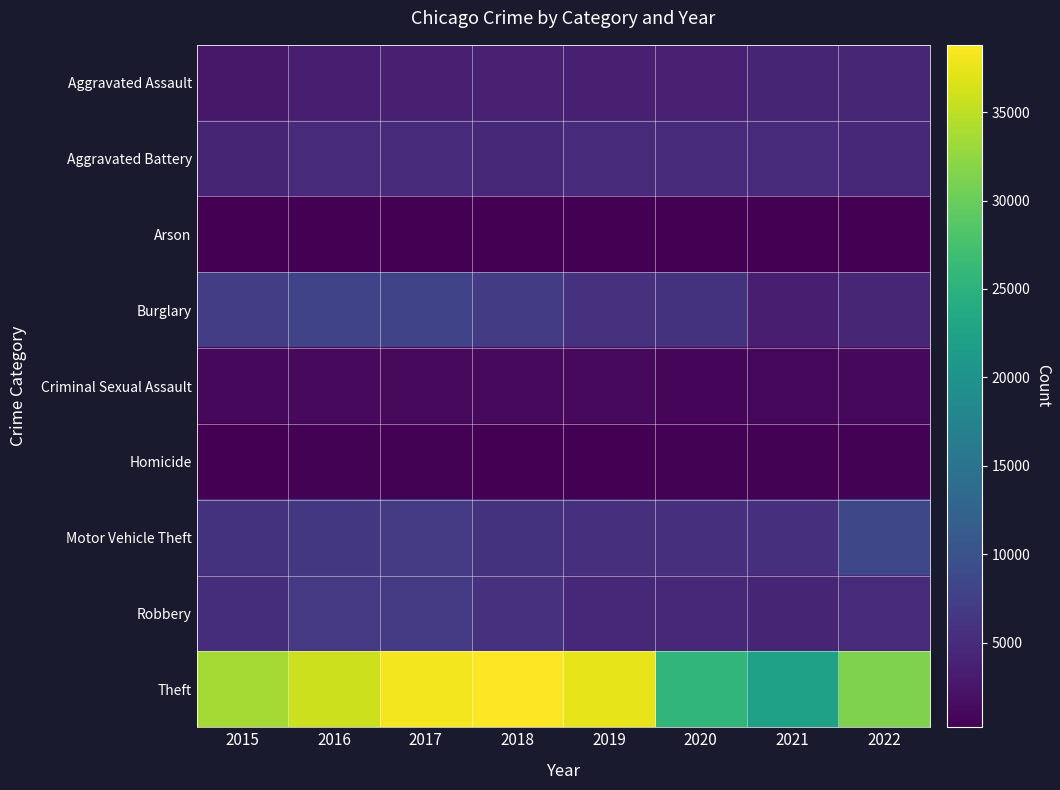

List the series in order of their peak value, lowest first.

Arson, Homicide, Criminal Sexual Assault, Aggravated Assault, Aggravated Battery, Robbery, Burglary, Motor Vehicle Theft, Theft